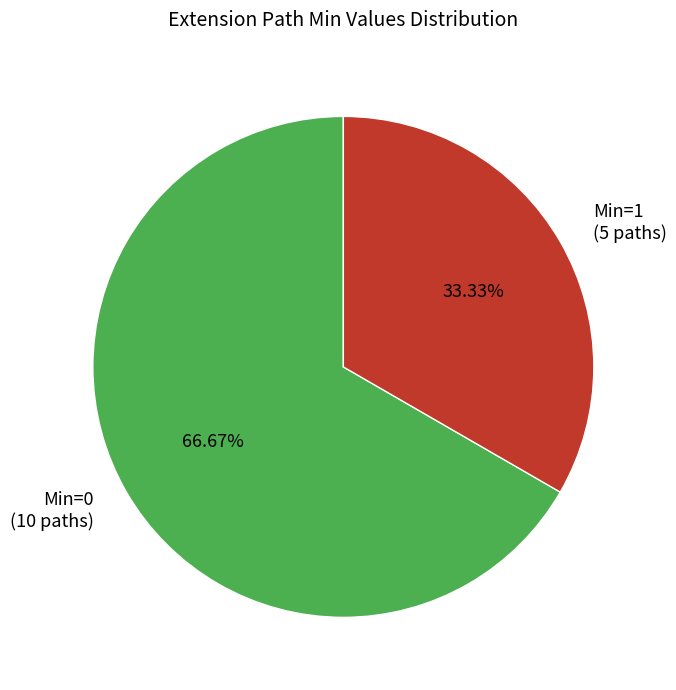

How many slices are in this pie chart?

2